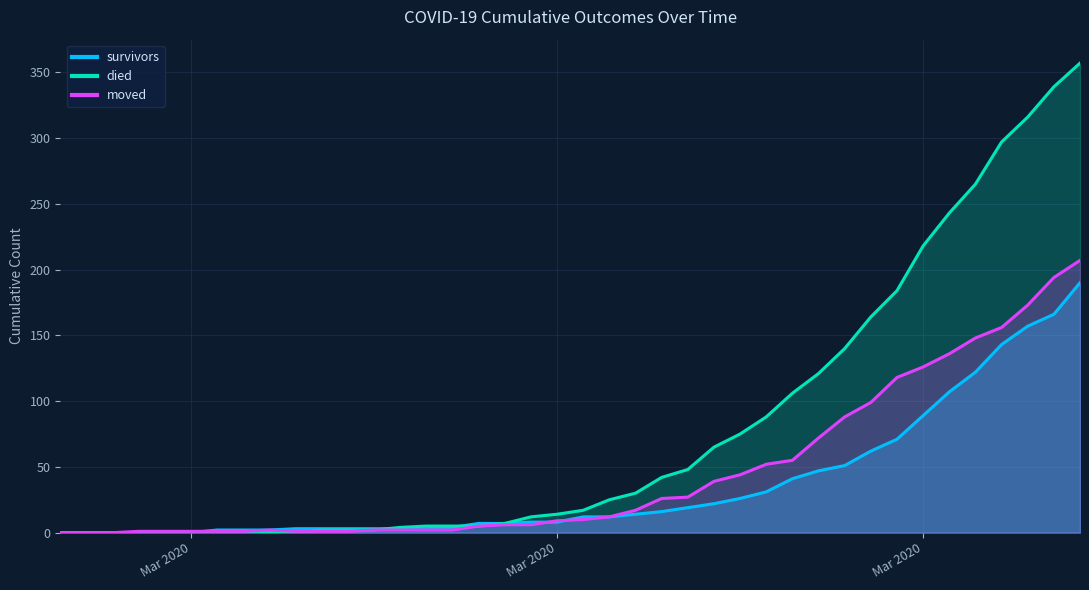

What is the label of the 39th point from the right?

2020-02-28